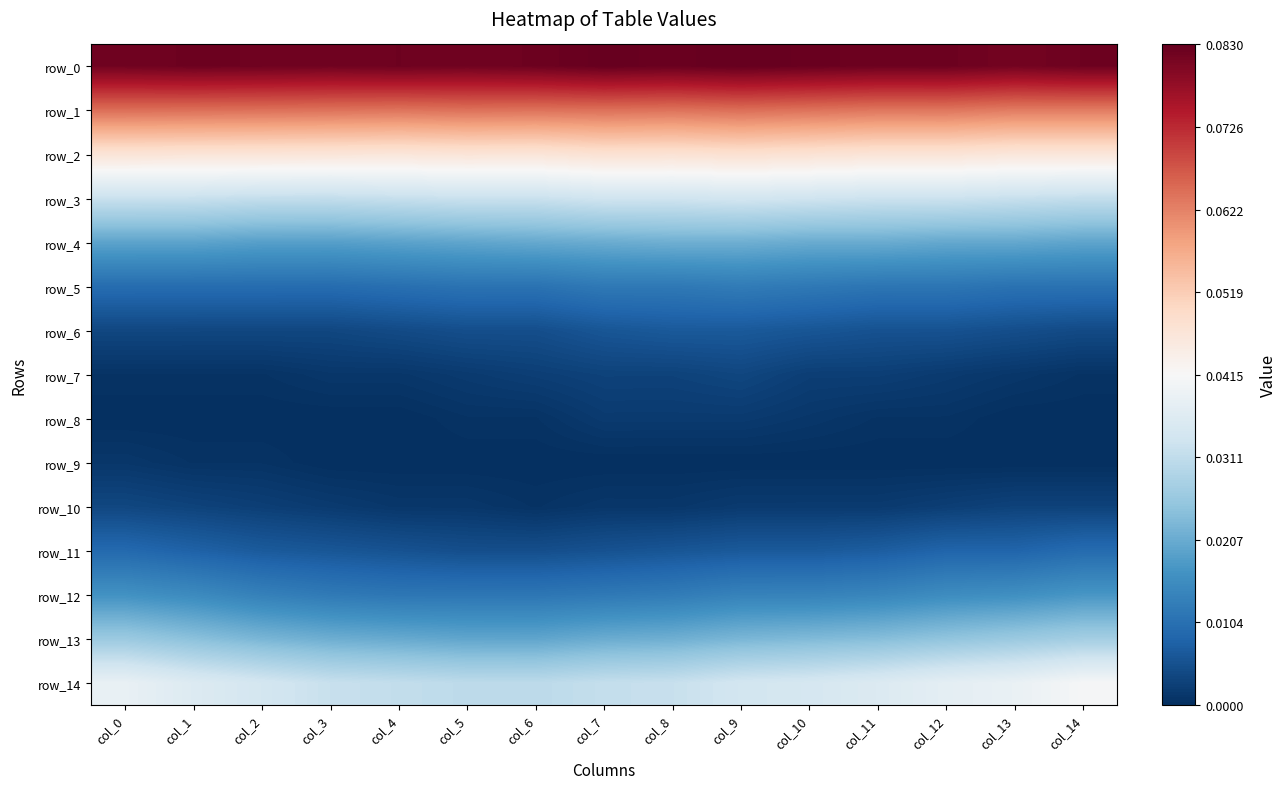

Reading left to right, transcribe all the data shown in this chart.

row_0: col_0=0.1	col_1=0.1	col_2=0.1	col_3=0.1	col_4=0.1	col_5=0.1	col_6=0.1	col_7=0.1	col_8=0.1	col_9=0.1	col_10=0.1	col_11=0.1	col_12=0.1	col_13=0.1	col_14=0.1
row_1: col_0=0.1	col_1=0.1	col_2=0.1	col_3=0.1	col_4=0.1	col_5=0.1	col_6=0.1	col_7=0.1	col_8=0.1	col_9=0.1	col_10=0.1	col_11=0.1	col_12=0.1	col_13=0.1	col_14=0.1
row_2: col_0=0.0	col_1=0.0	col_2=0.0	col_3=0.0	col_4=0.0	col_5=0.0	col_6=0.0	col_7=0.0	col_8=0.0	col_9=0.0	col_10=0.0	col_11=0.0	col_12=0.0	col_13=0.0	col_14=0.0
row_3: col_0=0.0	col_1=0.0	col_2=0.0	col_3=0.0	col_4=0.0	col_5=0.0	col_6=0.0	col_7=0.0	col_8=0.0	col_9=0.0	col_10=0.0	col_11=0.0	col_12=0.0	col_13=0.0	col_14=0.0
row_4: col_0=0.0	col_1=0.0	col_2=0.0	col_3=0.0	col_4=0.0	col_5=0.0	col_6=0.0	col_7=0.0	col_8=0.0	col_9=0.0	col_10=0.0	col_11=0.0	col_12=0.0	col_13=0.0	col_14=0.0
row_5: col_0=0.0	col_1=0.0	col_2=0.0	col_3=0.0	col_4=0.0	col_5=0.0	col_6=0.0	col_7=0.0	col_8=0.0	col_9=0.0	col_10=0.0	col_11=0.0	col_12=0.0	col_13=0.0	col_14=0.0
row_6: col_0=0.0	col_1=0.0	col_2=0.0	col_3=0.0	col_4=0.0	col_5=0.0	col_6=0.0	col_7=0.0	col_8=0.0	col_9=0.0	col_10=0.0	col_11=0.0	col_12=0.0	col_13=0.0	col_14=0.0
row_7: col_0=0.0	col_1=0.0	col_2=0.0	col_3=0.0	col_4=0.0	col_5=0.0	col_6=0.0	col_7=0.0	col_8=0.0	col_9=0.0	col_10=0.0	col_11=0.0	col_12=0.0	col_13=0.0	col_14=0.0
row_8: col_0=0.0	col_1=0.0	col_2=0.0	col_3=0.0	col_4=0.0	col_5=0.0	col_6=0.0	col_7=0.0	col_8=0.0	col_9=0.0	col_10=0.0	col_11=0.0	col_12=0.0	col_13=0.0	col_14=0.0
row_9: col_0=0.0	col_1=0.0	col_2=0.0	col_3=0.0	col_4=0.0	col_5=0.0	col_6=0.0	col_7=0.0	col_8=0.0	col_9=0.0	col_10=0.0	col_11=0.0	col_12=0.0	col_13=0.0	col_14=0.0
row_10: col_0=0.0	col_1=0.0	col_2=0.0	col_3=0.0	col_4=0.0	col_5=0.0	col_6=0.0	col_7=0.0	col_8=0.0	col_9=0.0	col_10=0.0	col_11=0.0	col_12=0.0	col_13=0.0	col_14=0.0
row_11: col_0=0.0	col_1=0.0	col_2=0.0	col_3=0.0	col_4=0.0	col_5=0.0	col_6=0.0	col_7=0.0	col_8=0.0	col_9=0.0	col_10=0.0	col_11=0.0	col_12=0.0	col_13=0.0	col_14=0.0
row_12: col_0=0.0	col_1=0.0	col_2=0.0	col_3=0.0	col_4=0.0	col_5=0.0	col_6=0.0	col_7=0.0	col_8=0.0	col_9=0.0	col_10=0.0	col_11=0.0	col_12=0.0	col_13=0.0	col_14=0.0
row_13: col_0=0.0	col_1=0.0	col_2=0.0	col_3=0.0	col_4=0.0	col_5=0.0	col_6=0.0	col_7=0.0	col_8=0.0	col_9=0.0	col_10=0.0	col_11=0.0	col_12=0.0	col_13=0.0	col_14=0.0
row_14: col_0=0.0	col_1=0.0	col_2=0.0	col_3=0.0	col_4=0.0	col_5=0.0	col_6=0.0	col_7=0.0	col_8=0.0	col_9=0.0	col_10=0.0	col_11=0.0	col_12=0.0	col_13=0.0	col_14=0.0